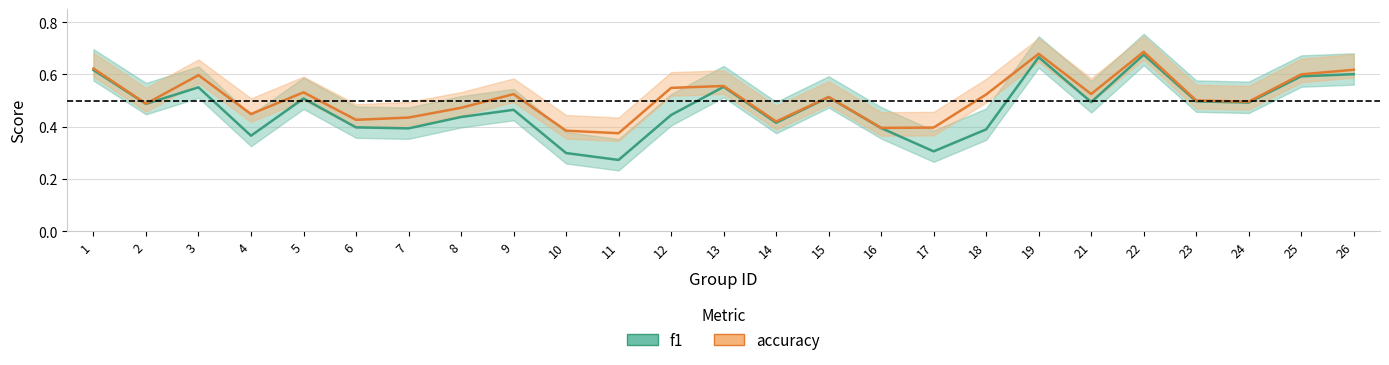

How many interior local valleys does the f1 series have?

8